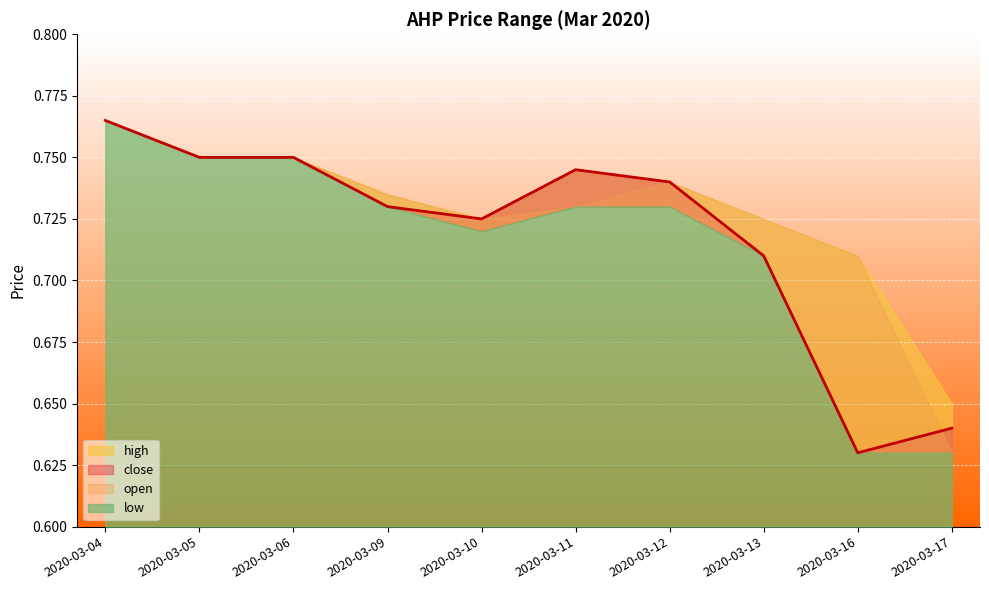

What is the difference between the low values at 2020-03-06 and 2020-03-16?

0.1